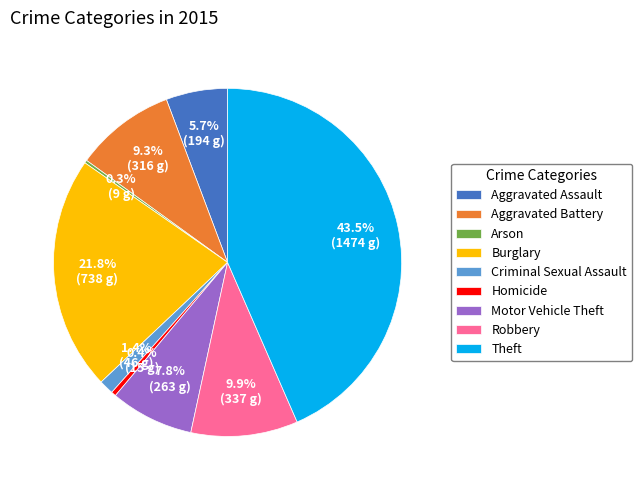

The Burglary slice represents 22% of the pie. True or false?

True